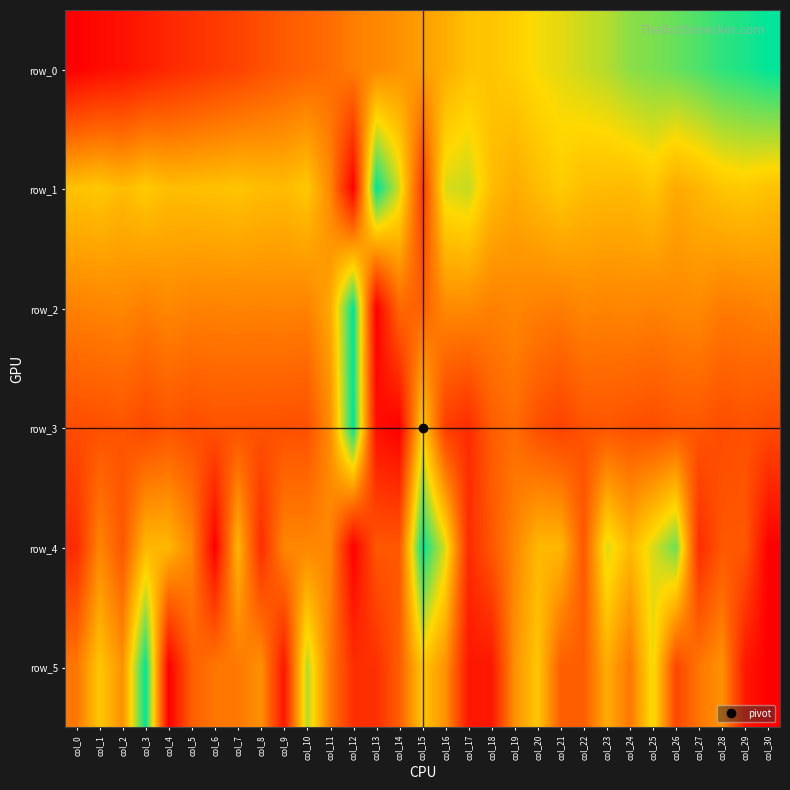

Rank the series at col_4 from lowest to highest value.

row_5, row_0, row_3, row_2, row_4, row_1